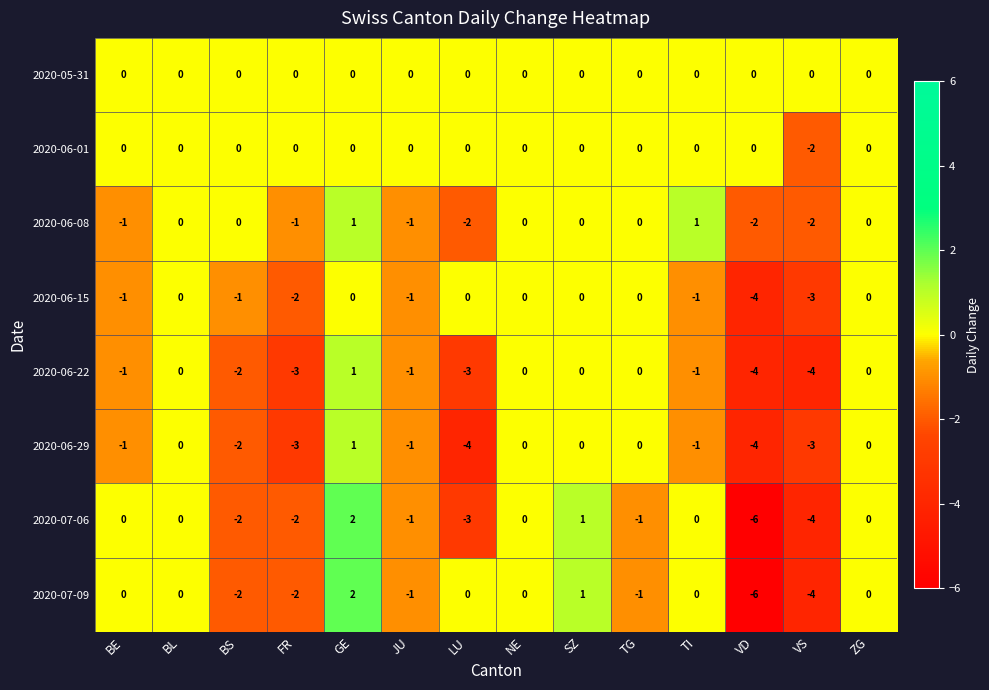

What is the total value across all series at LU?

-12